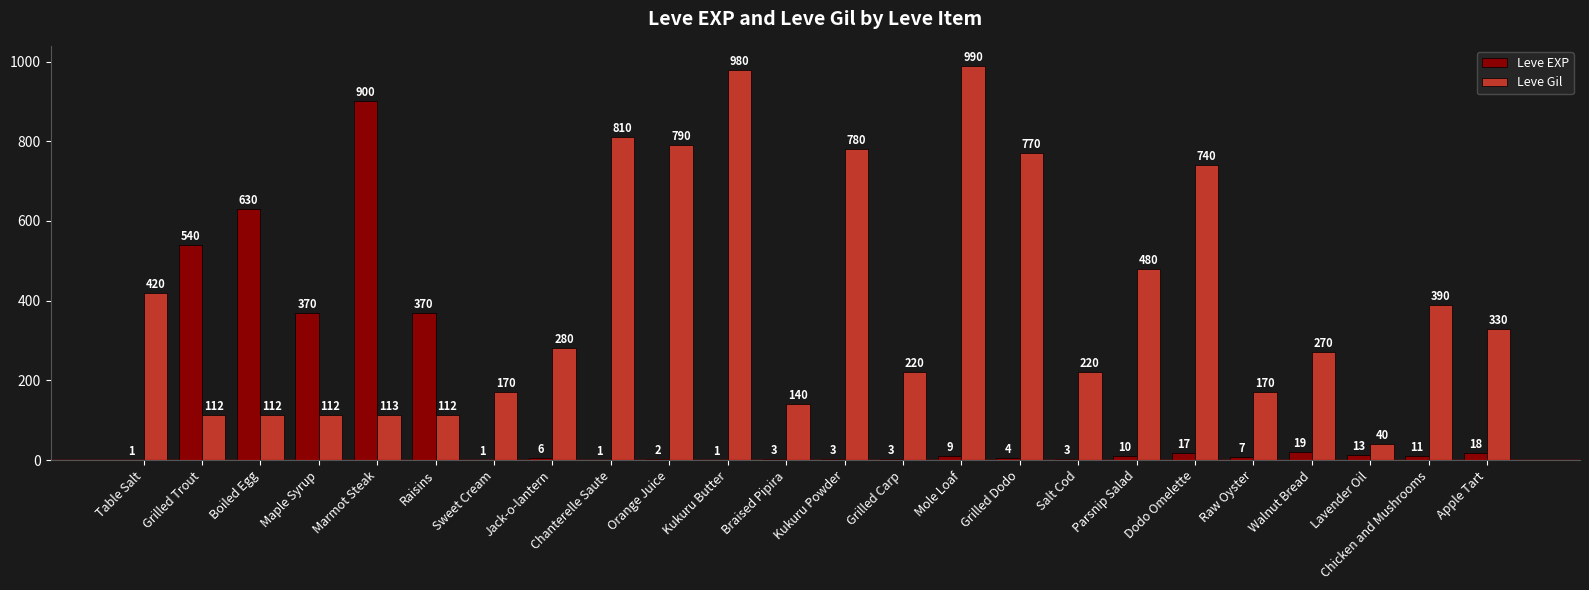

Count the number of data series in this chart.

2